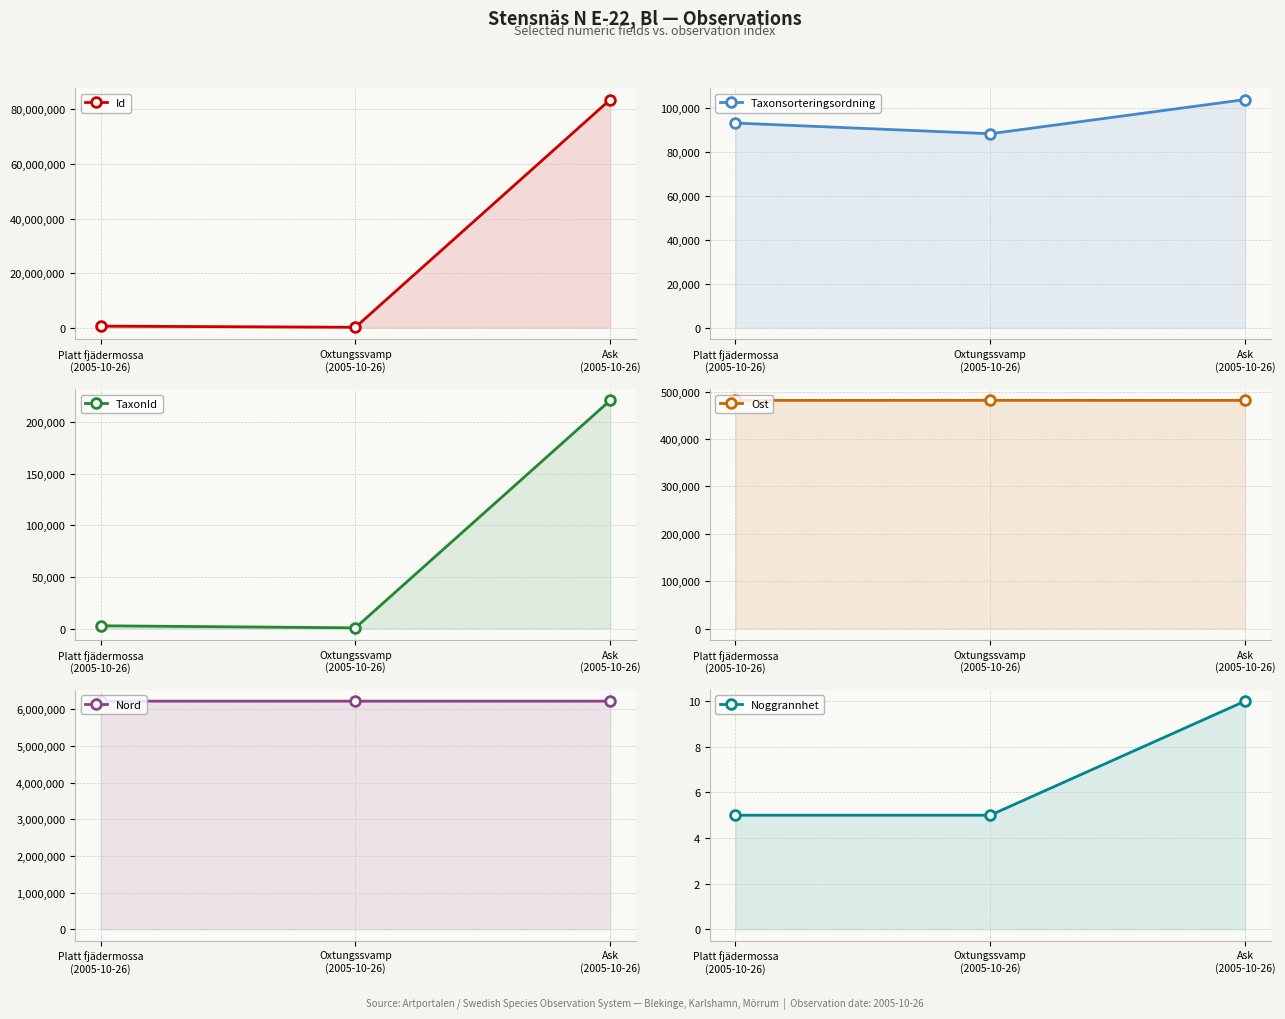

What is the label of the 1st point from the right?

Ask
(2005-10-26)